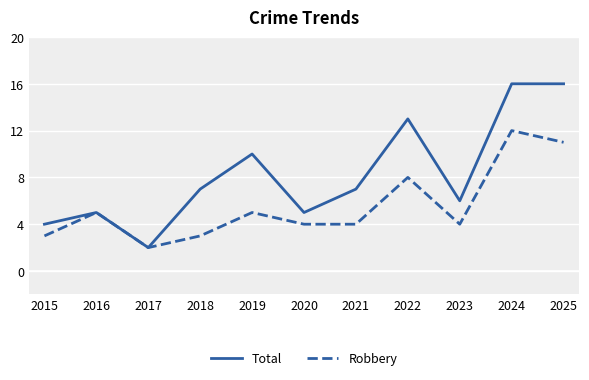

At which category is the sum across all series the highest?

2024